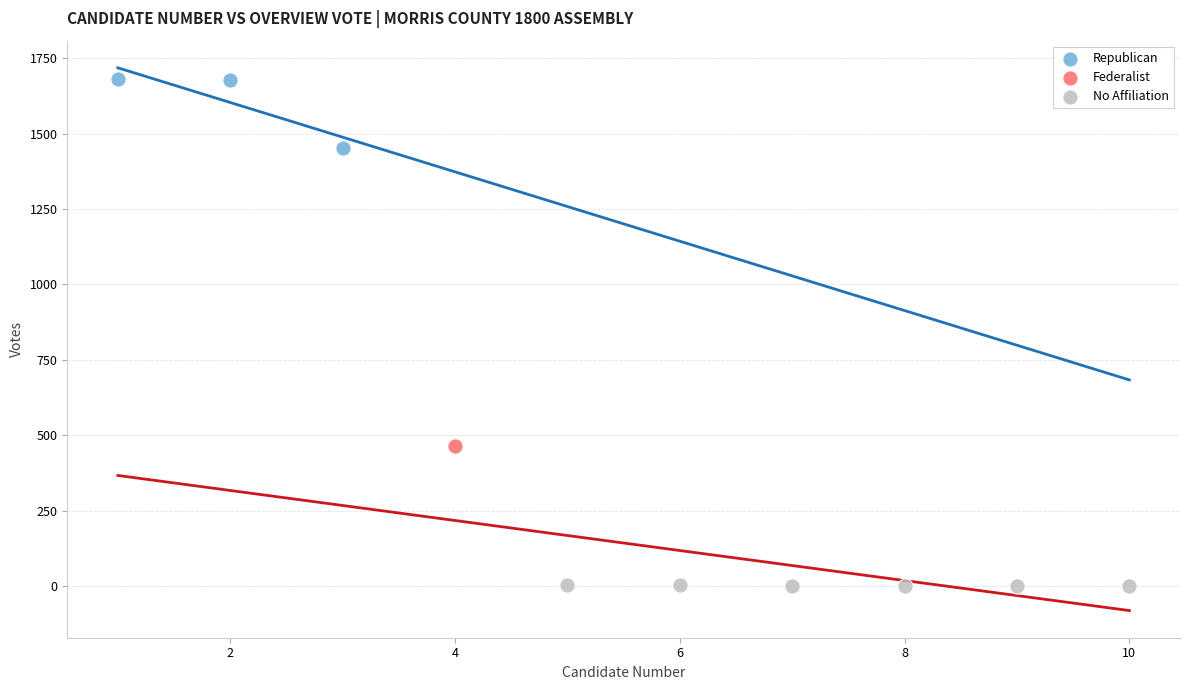

Which series contains the lowest Y value?

No Affiliation